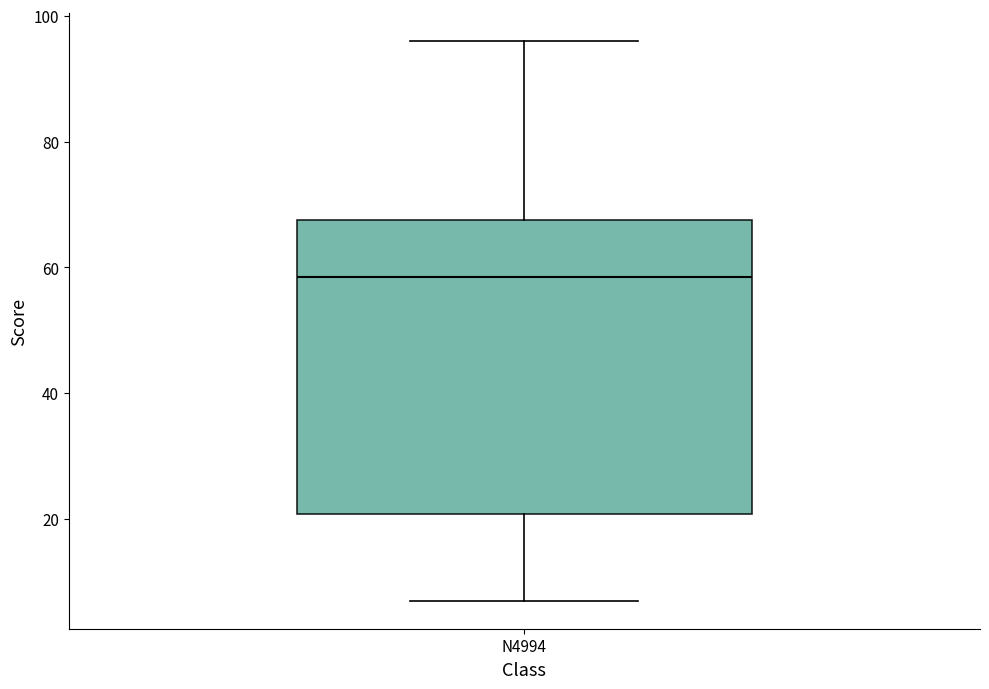

Read this box plot against the y-axis: the position of the median line, the range covered by the box, and the ends of both whiskers. The values are not printed on the chart, so give them approximately, as read against the axis.

median 58, box 20 to 68, whiskers 8 to 96